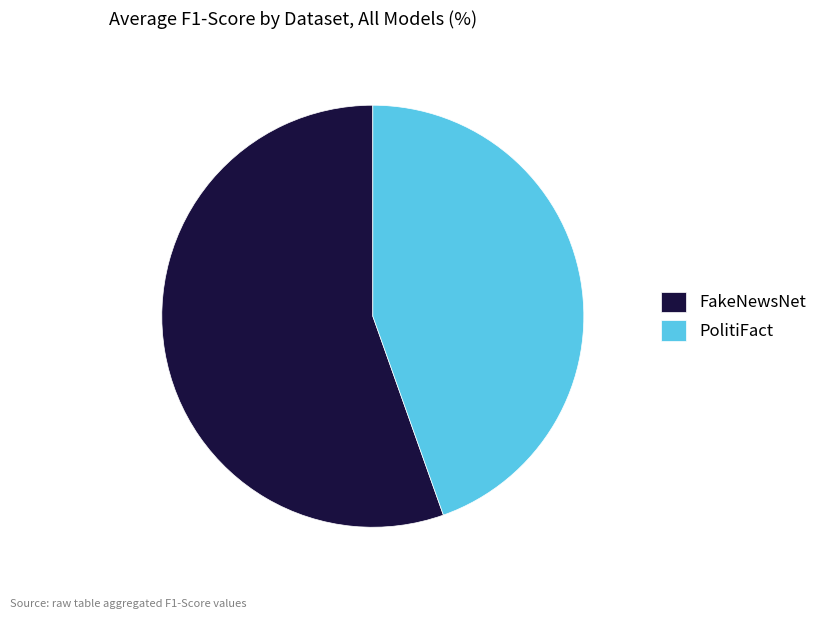

Is the sum of FakeNewsNet and PolitiFact greater than half?

Yes